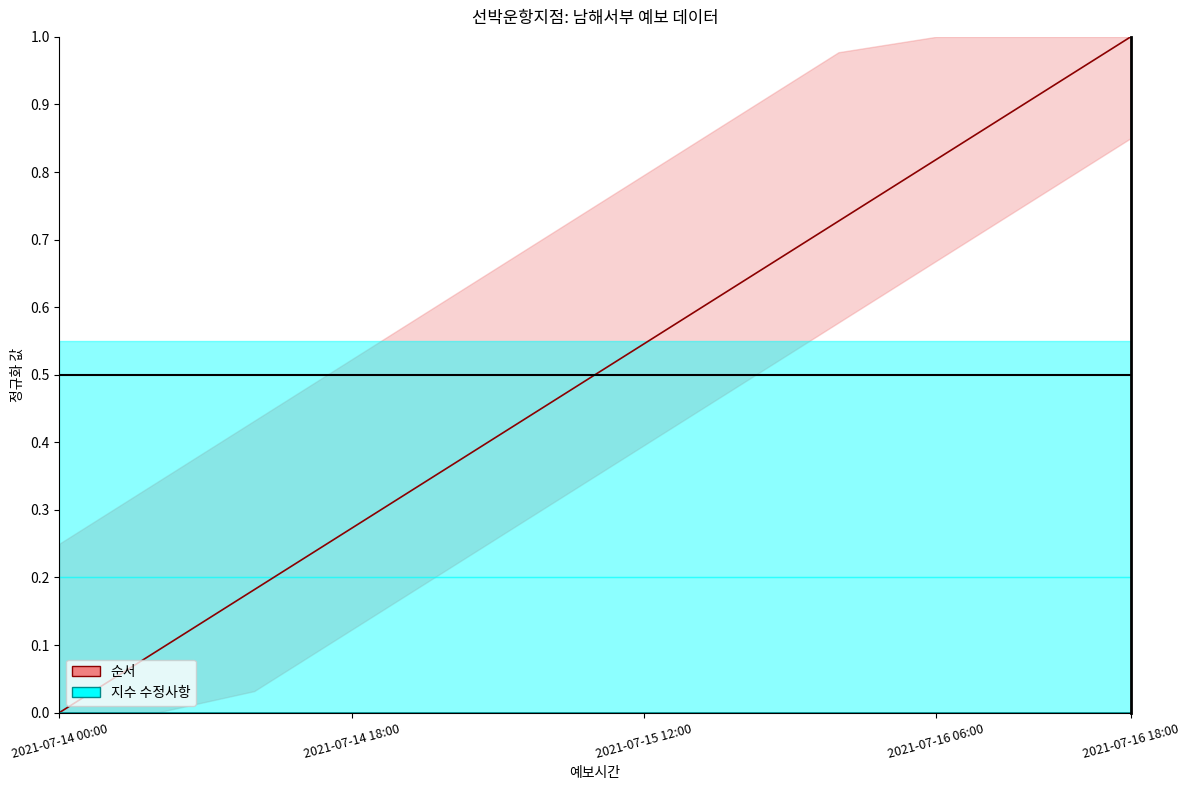

What value does the 순서 series have at 2021-07-16 18:00?

1.0